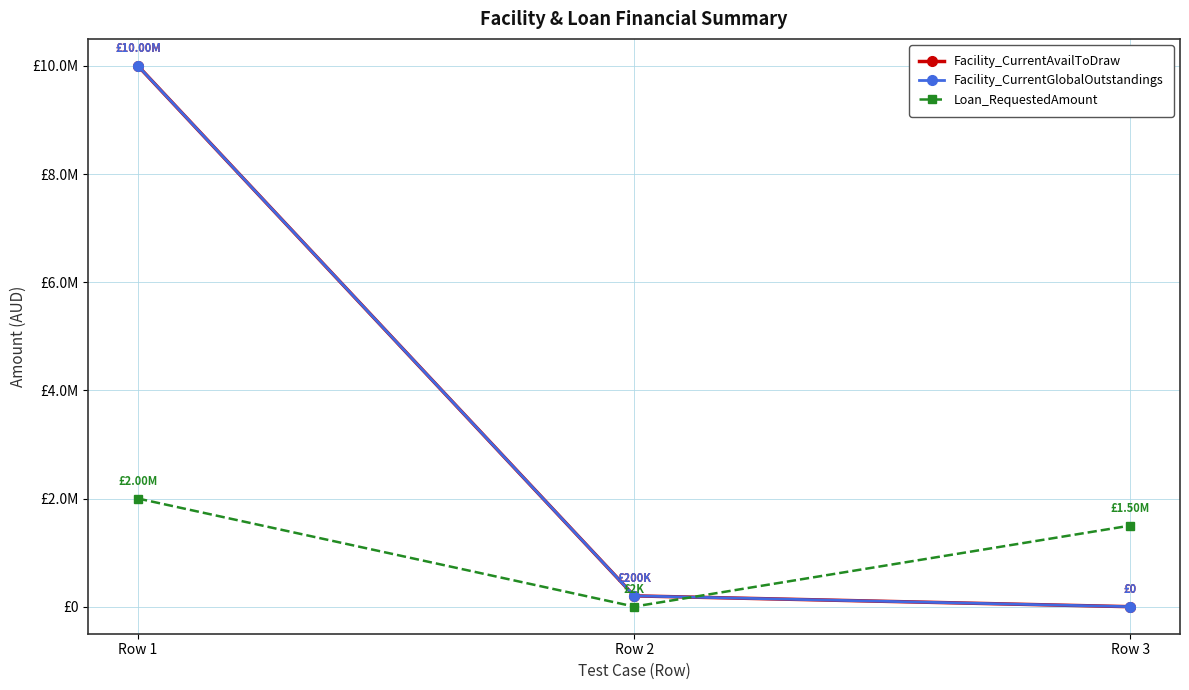

Which category has the lowest value across all series?

Row 3